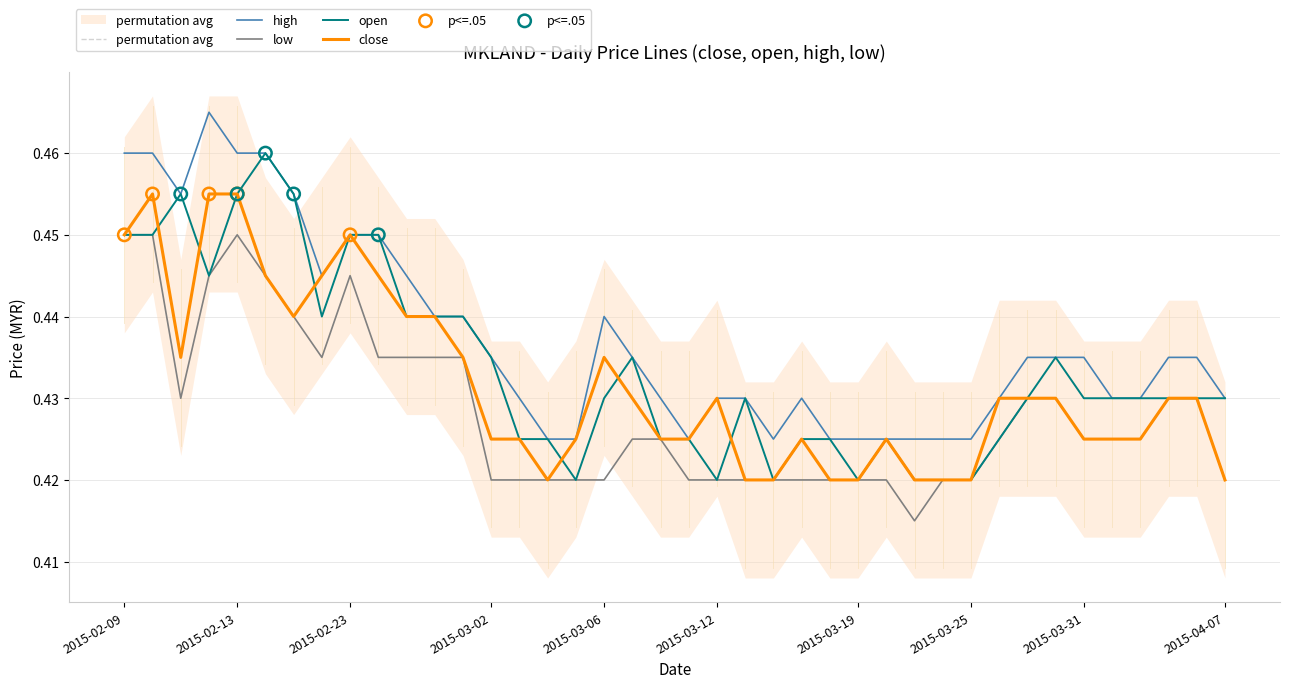

Which series has the largest Y range (max minus min)?

open